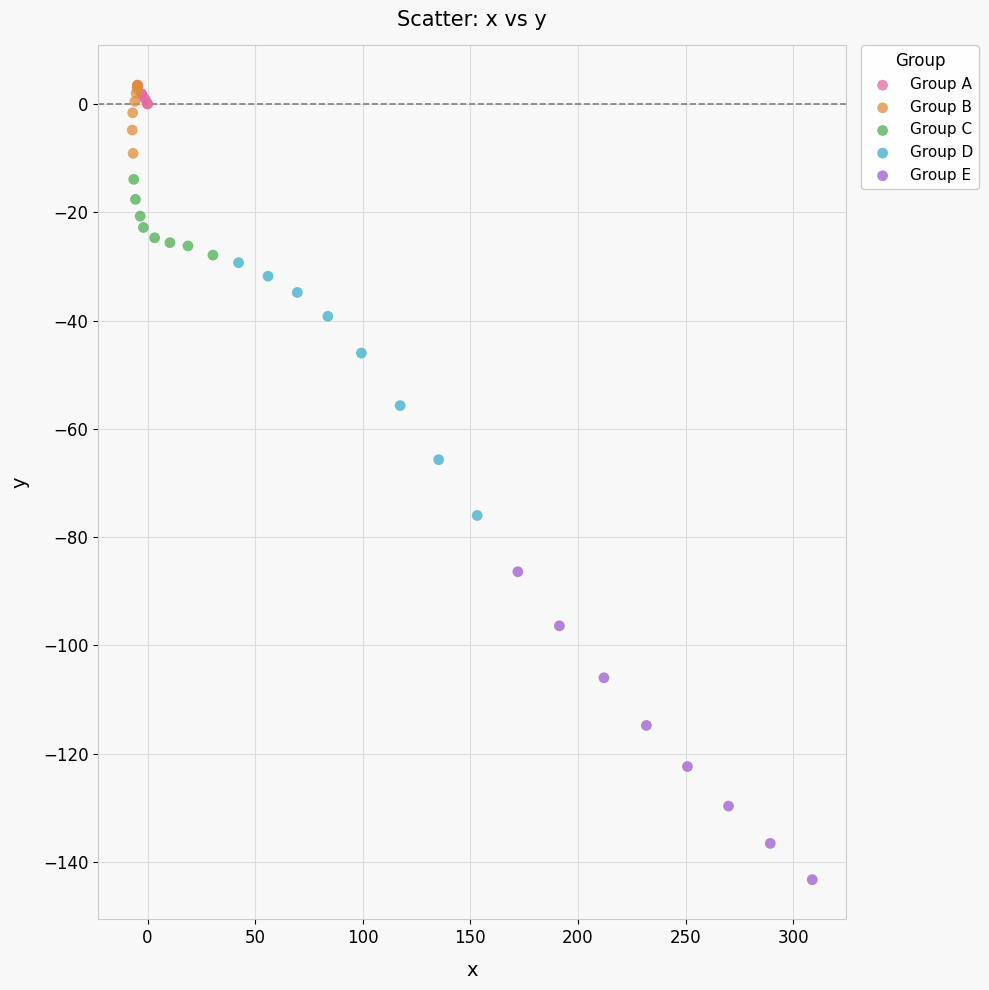

Which series contains the lowest Y value?

Group E